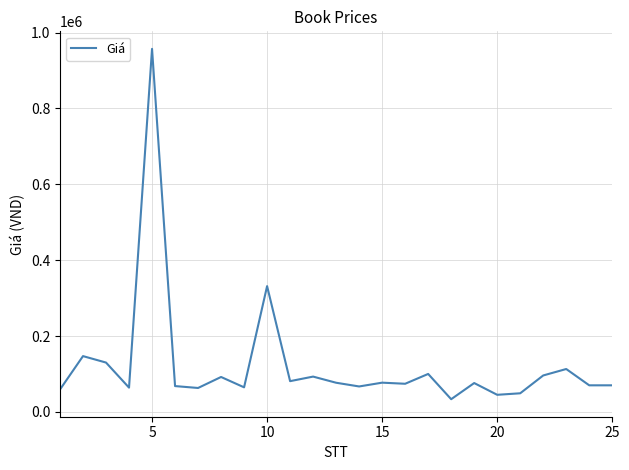

What is the smallest value displayed?

33400